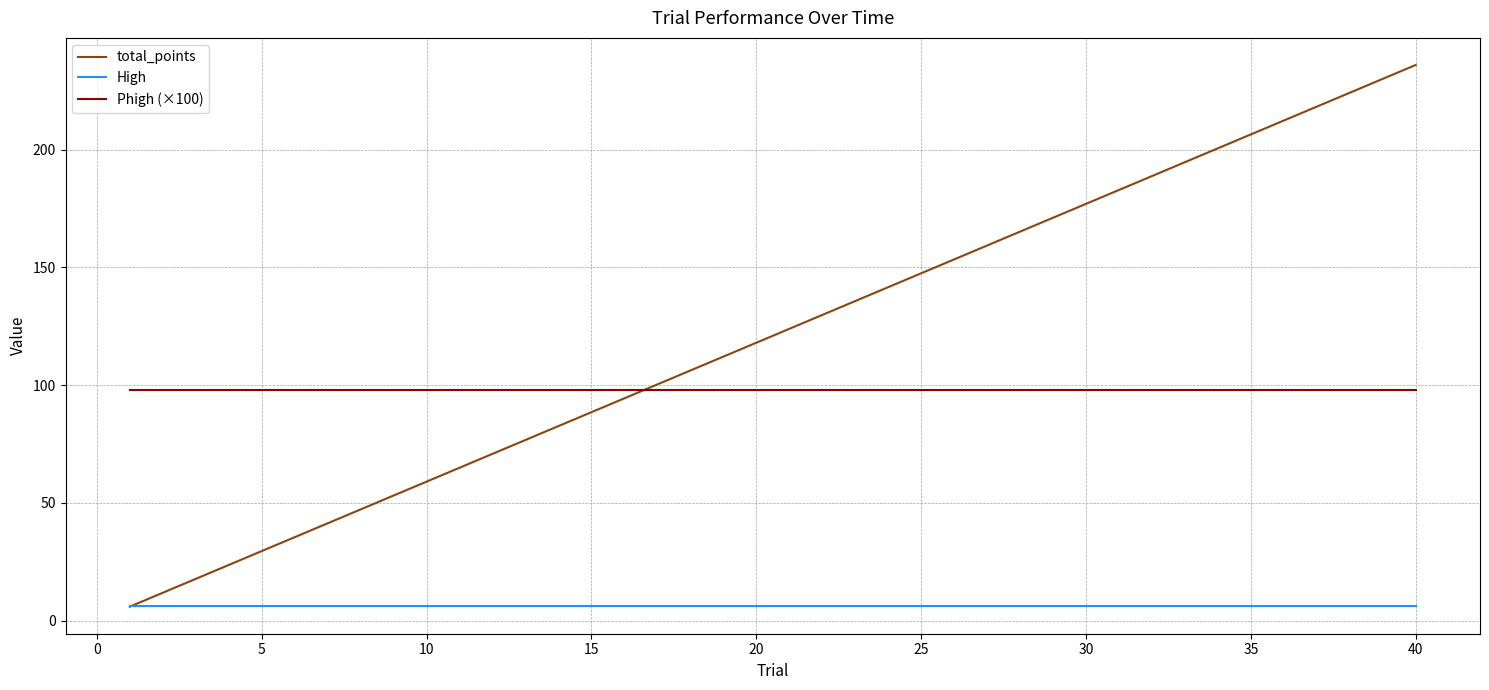

At how many categories does at least one series exceed 41?

40